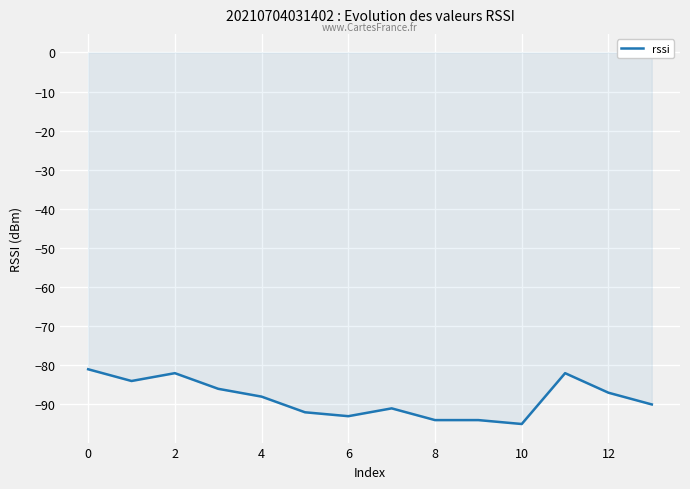

What is the greatest value displayed?

-81